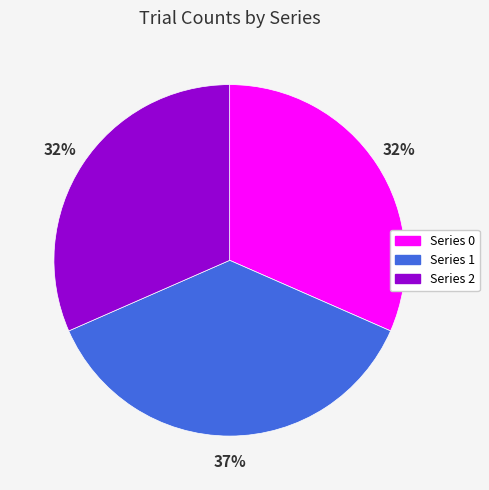

Is there any slice that represents more than half of the pie?

No